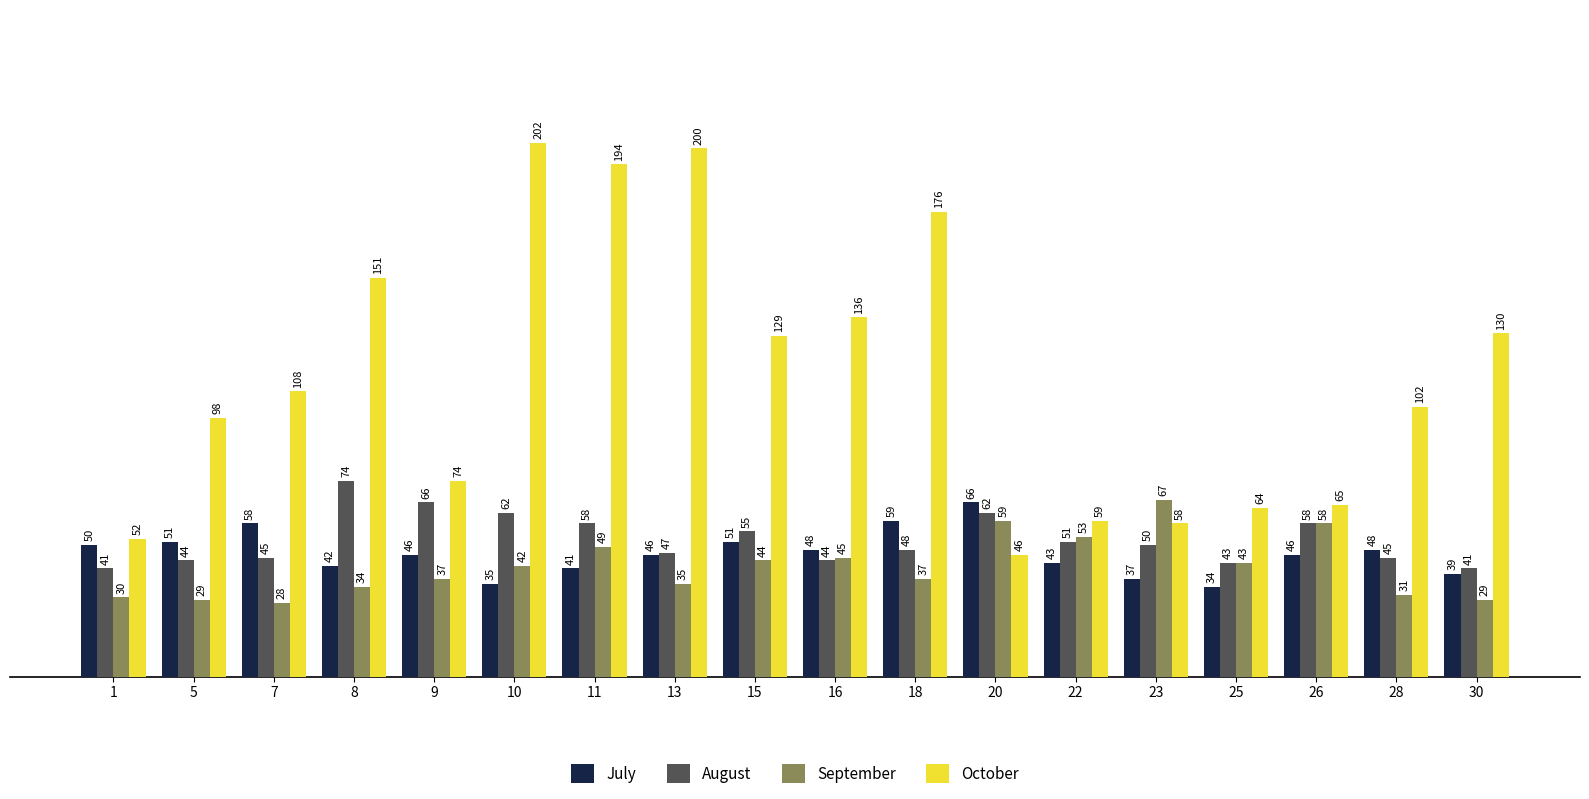

At how many categories does at least one series exceed 128?

8